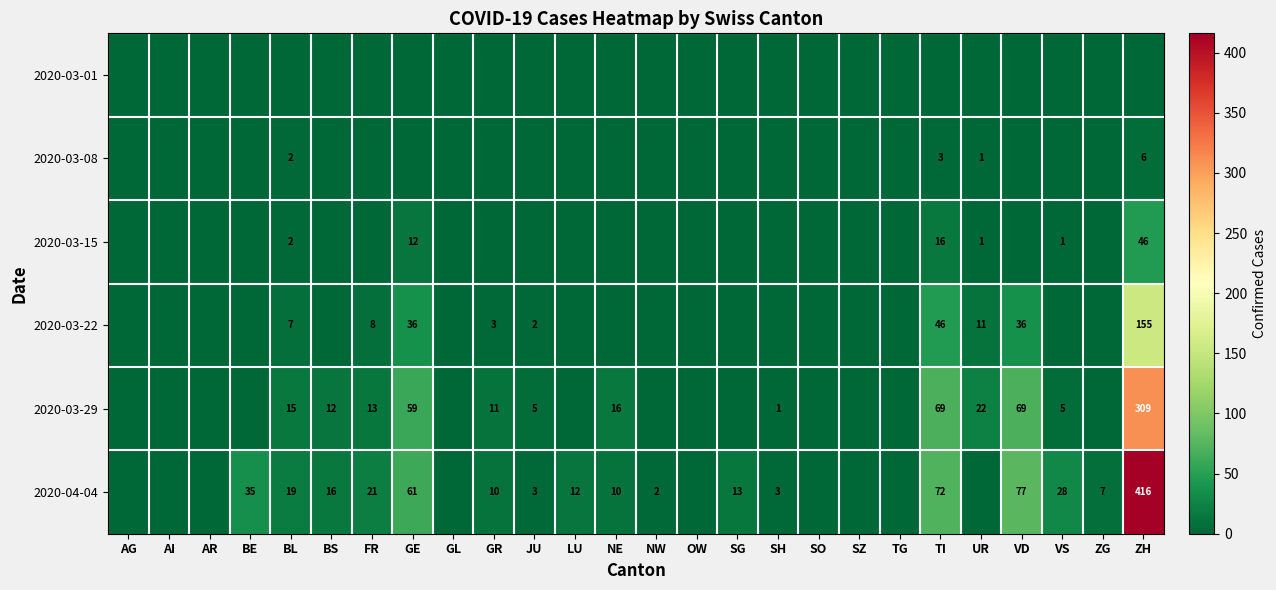

What is the difference between the 2020-03-29 values at TI and GE?

10